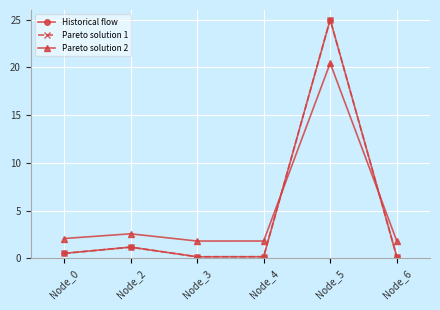

What is the value of the Historical flow point at the 1st from the left?

0.5